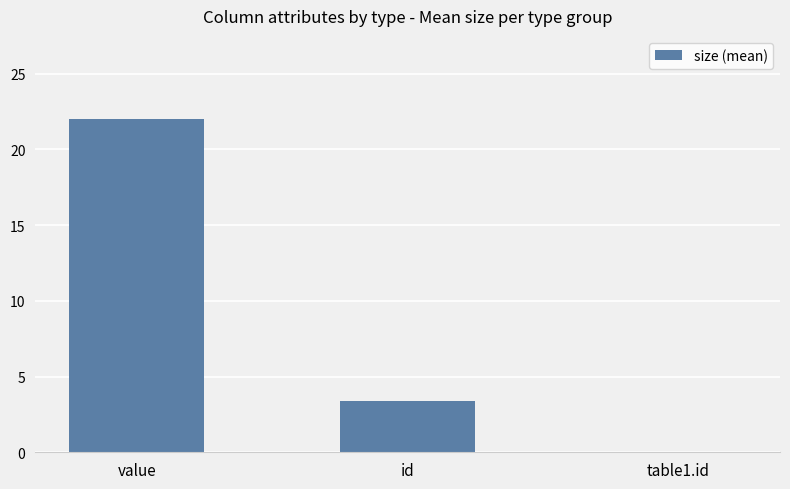

What is the difference between the values at value and table1.id?

22.0